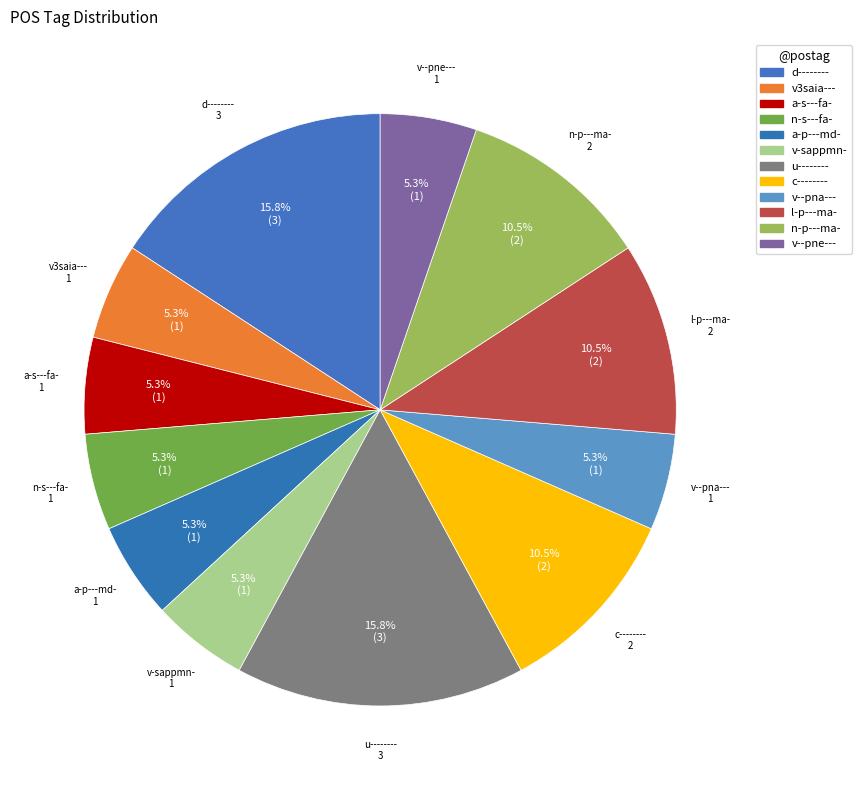

Combined, do n-s---fa- and u-------- account for over 50%?

No